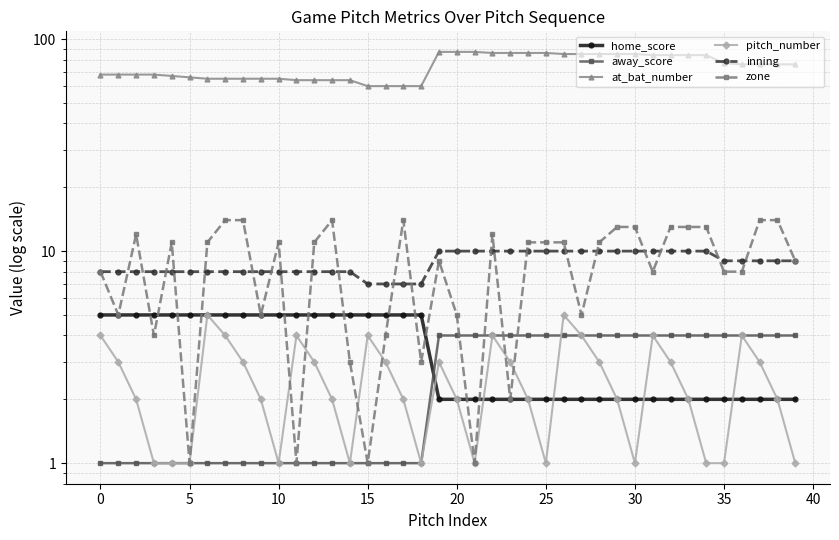

Which series has the largest total across all categories?

at_bat_number